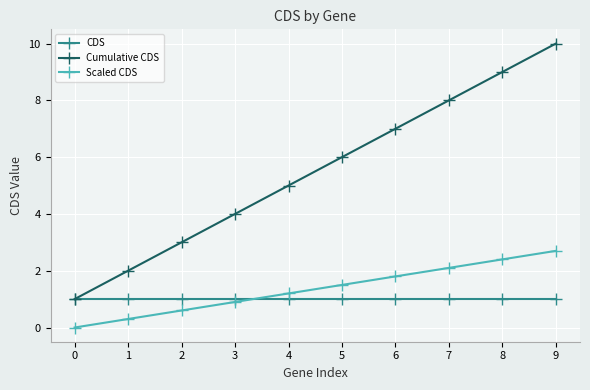

Does the chart display data point markers on the line(s)?

Yes